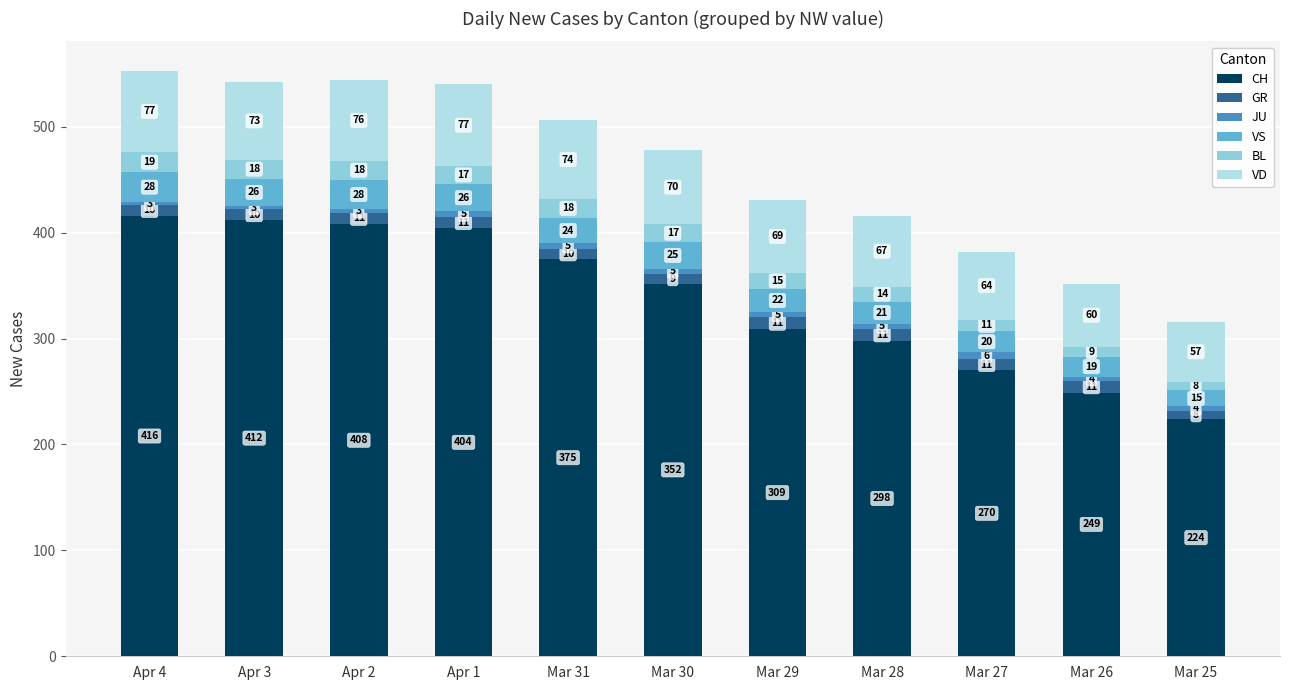

Reading left to right, transcribe the values for CH.

416	412	408	404	375	352	309	298	270	249	224